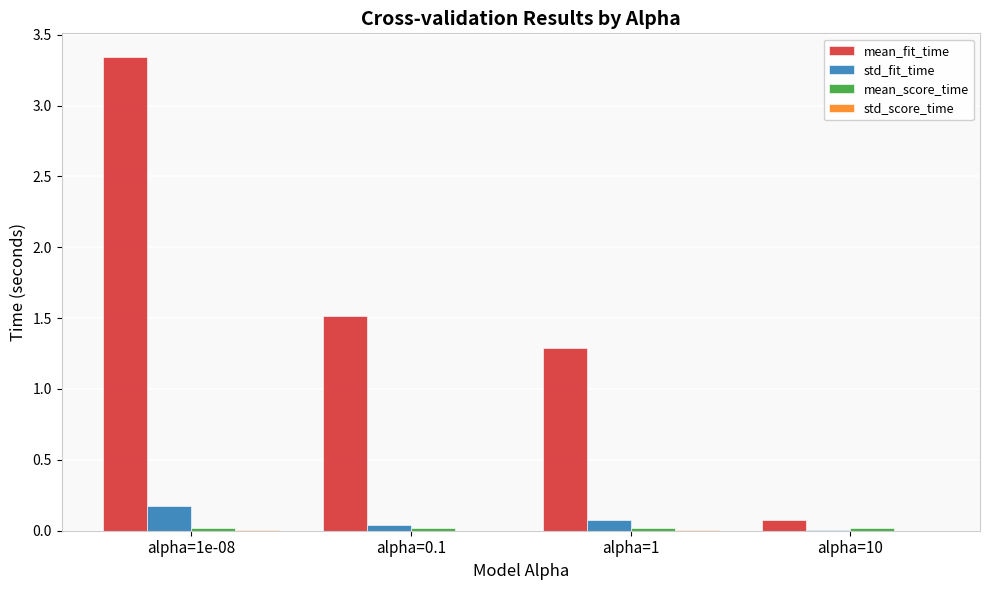

At which category is the sum across all series the highest?

alpha=1e-08